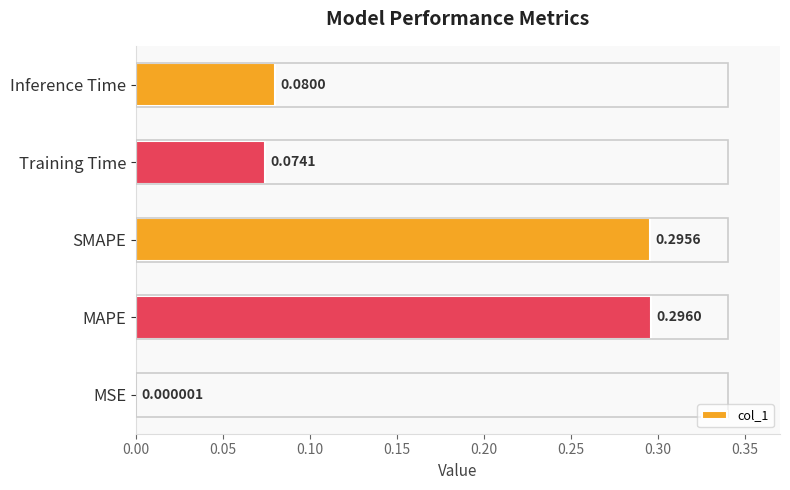

Which label corresponds to the largest value in the chart?

MAPE